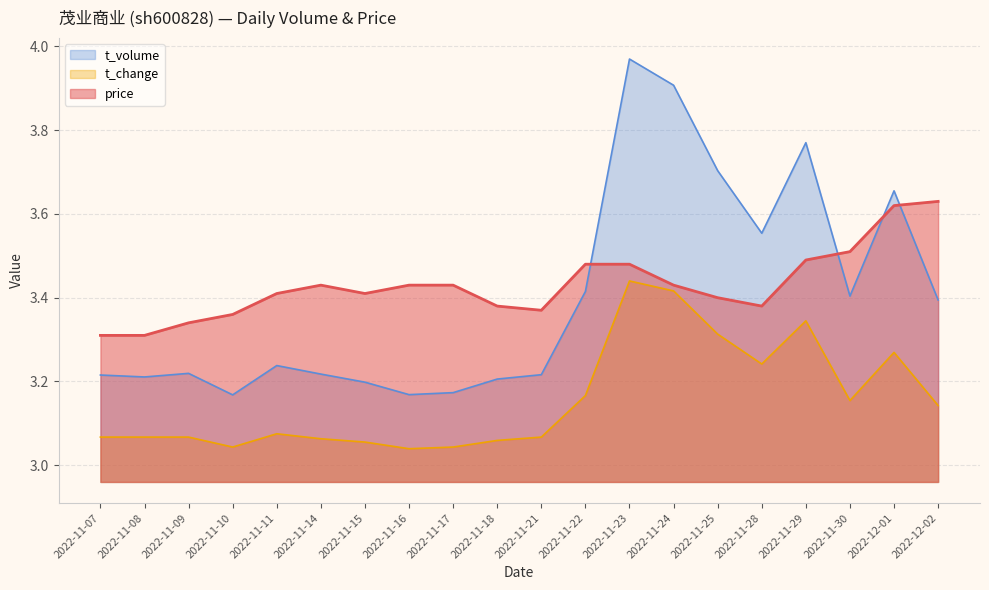

What are all the series names shown in the legend?

t_volume, t_change, price